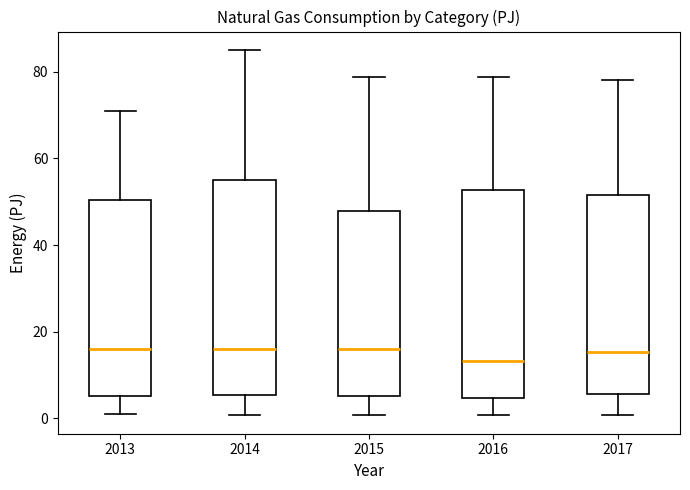

Reading left to right, transcribe this box plot: for each box, give where its median line is, the range the box spans, and where its two whiskers end, as read against the y-axis. The values are not printed on the chart, so give them approximately, as read against the axis.

2013: median 16, box 6 to 50, whiskers 0 to 72
2014: median 16, box 6 to 54, whiskers 0 to 86
2015: median 16, box 6 to 48, whiskers 0 to 78
2016: median 14, box 4 to 52, whiskers 0 to 78
2017: median 16, box 6 to 52, whiskers 0 to 78